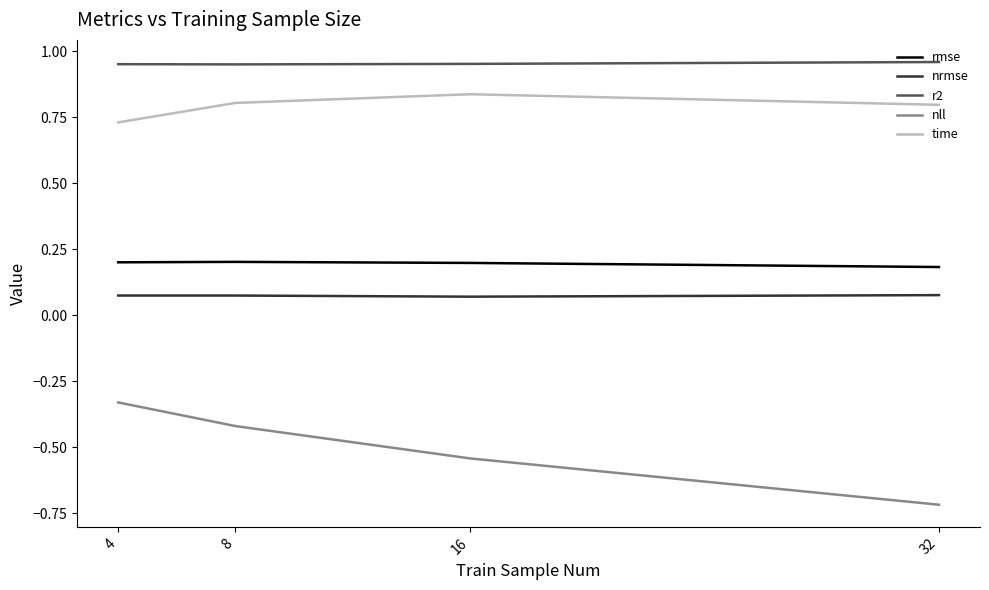

Which series changed the most between 8 and 32?

nll